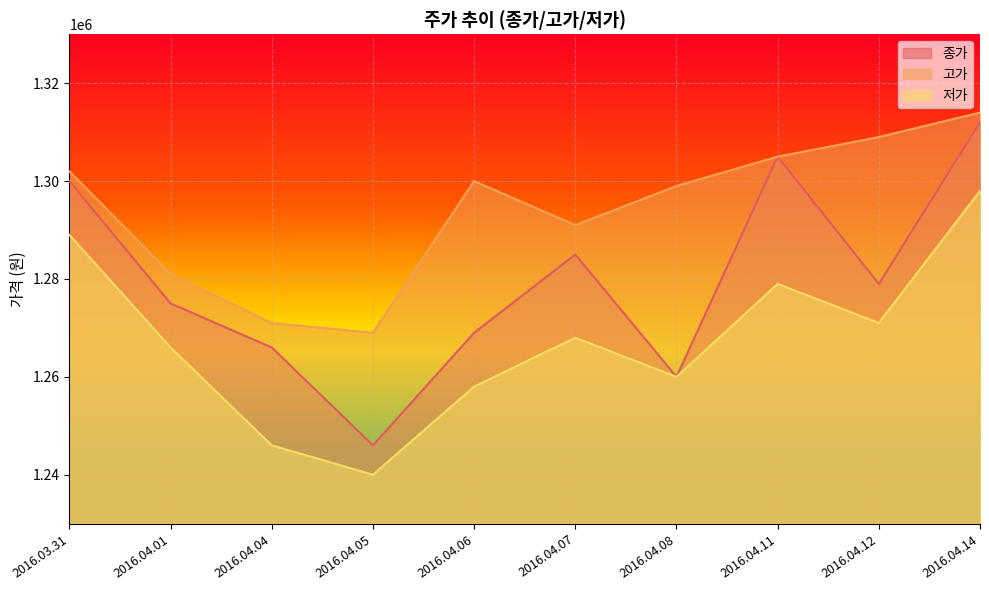

How many data points in 종가 are above 1279000?

4